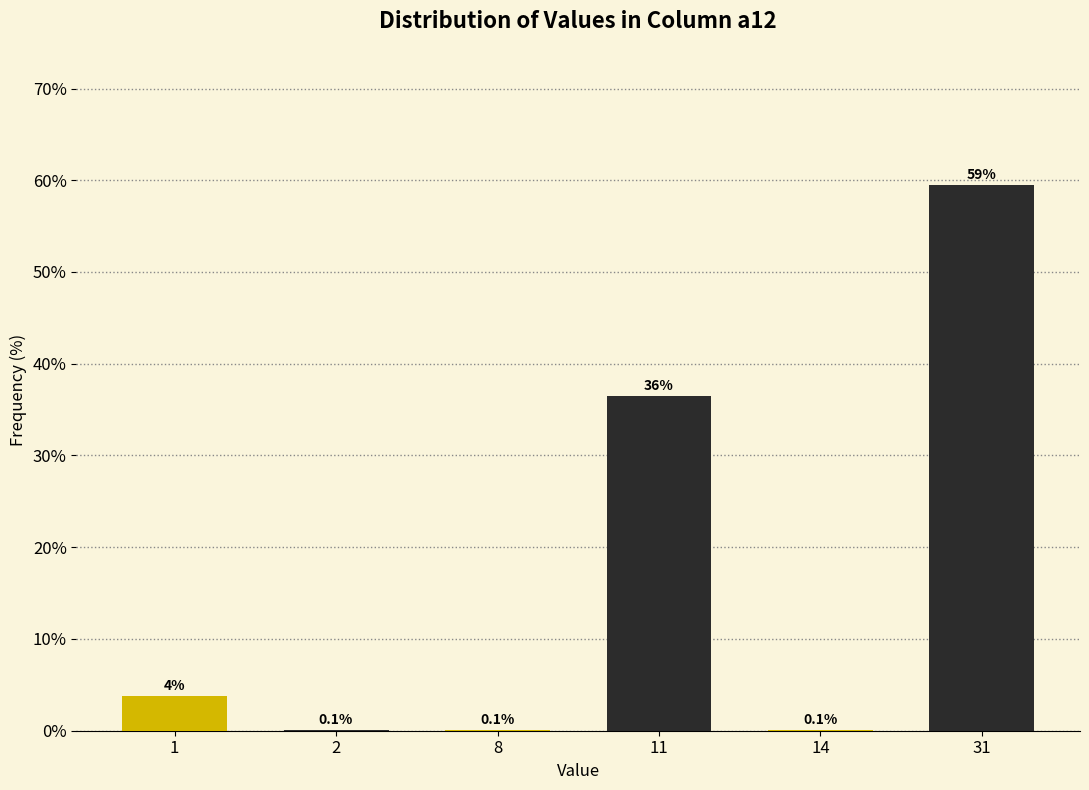

Reading left to right, extract all data points from this chart.

1=3.8	2=0.1	8=0.1	11=36.5	14=0.1	31=59.5